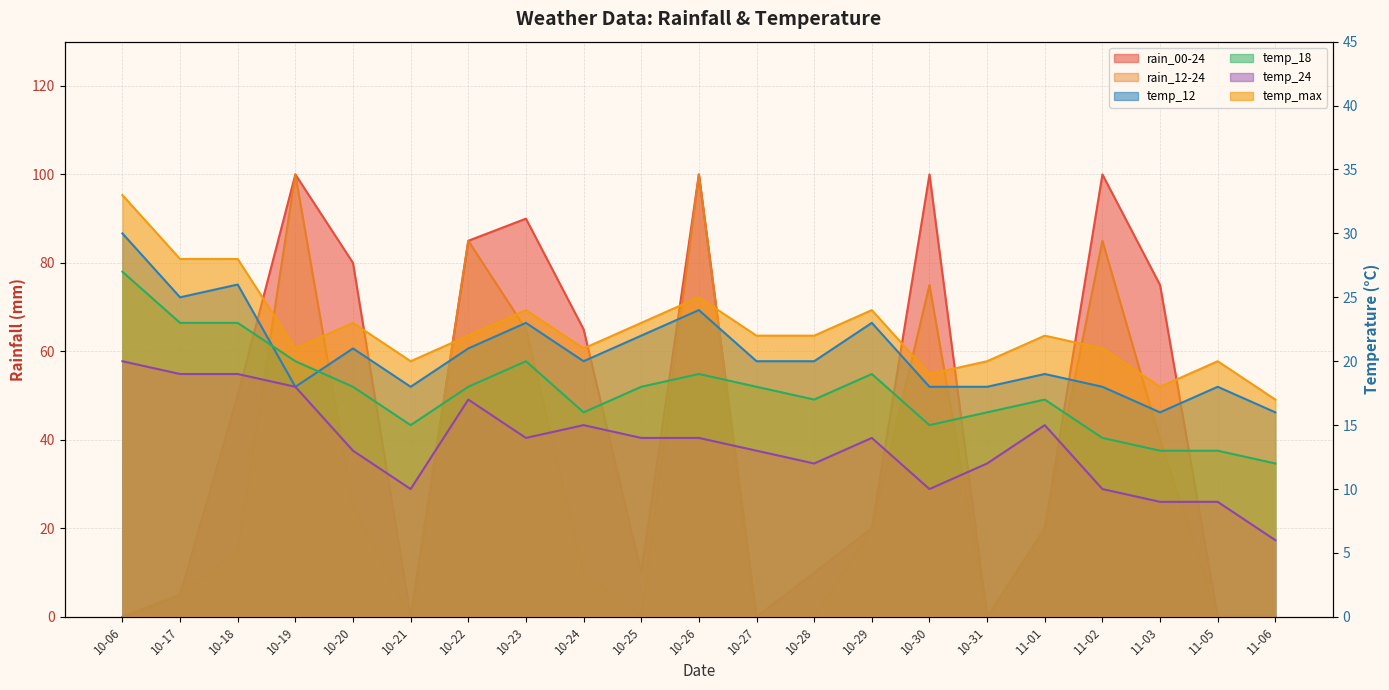

Where is temp_12 nearest to the value 23?

10-23